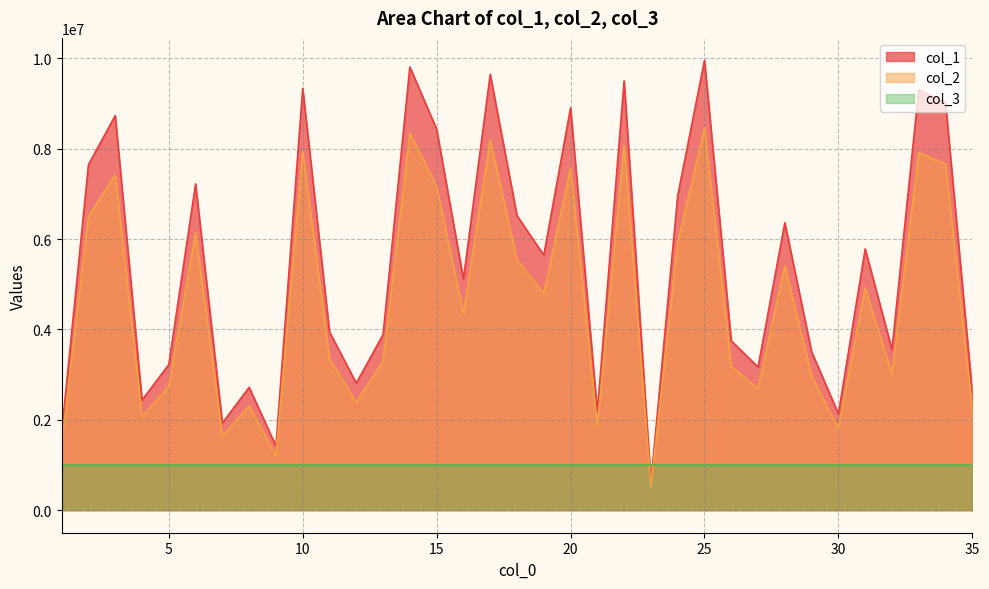

True or false: col_1 and col_2 cross at least once.

False